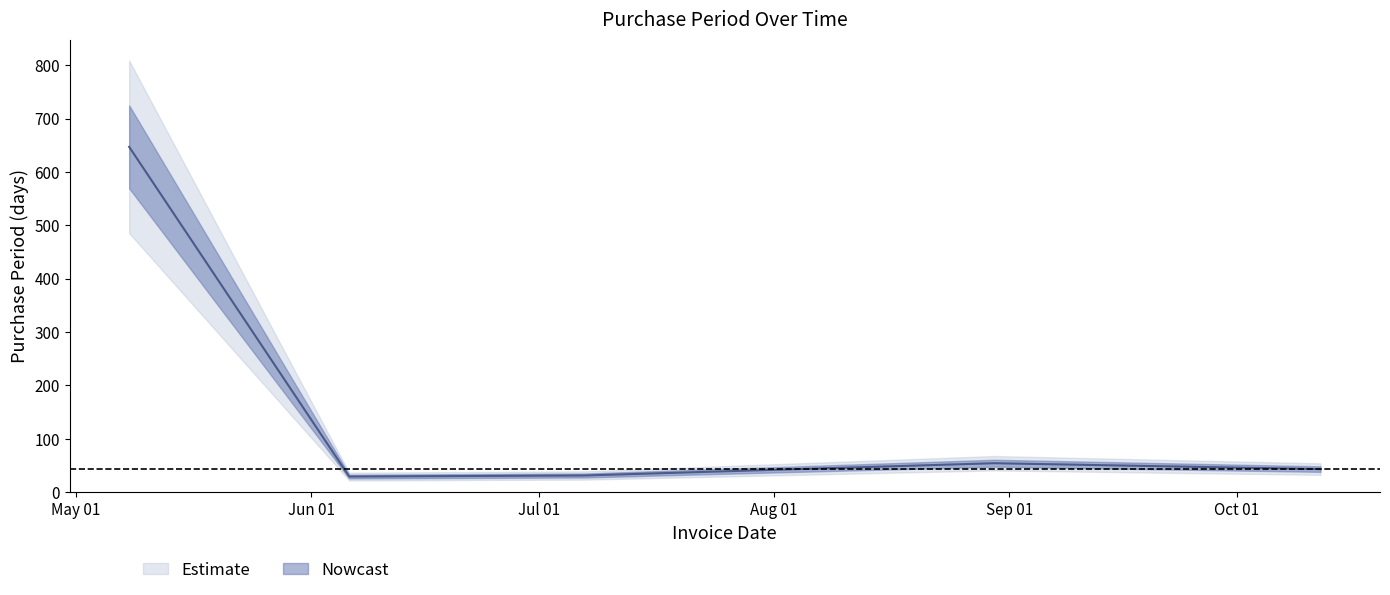

What is the value of the 3rd point from the left?

31